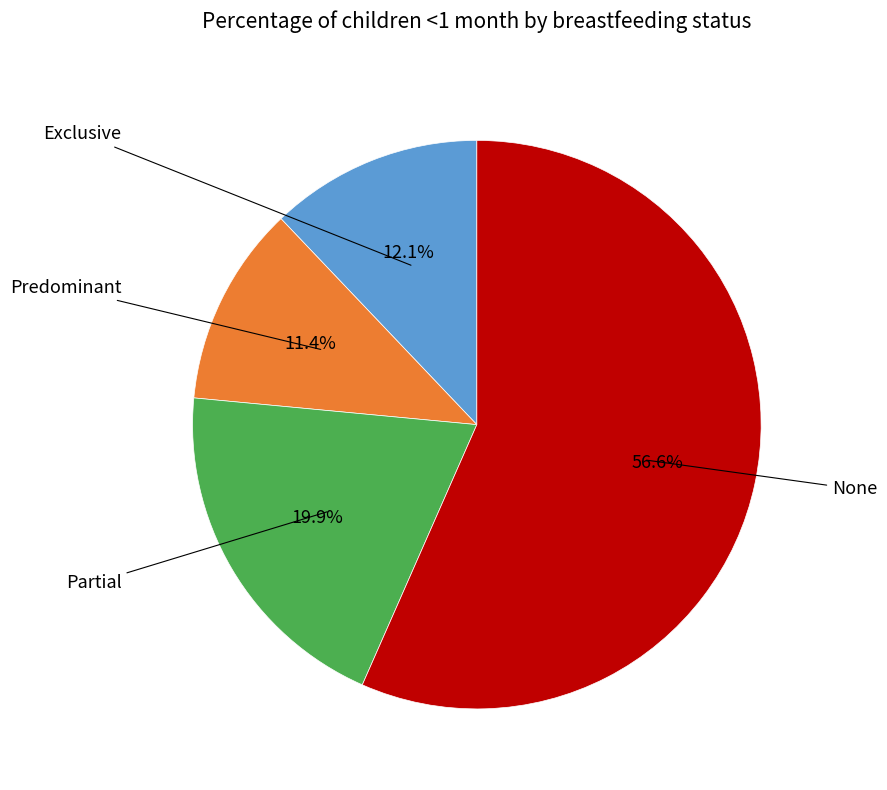

Does any single category account for the majority?

Yes